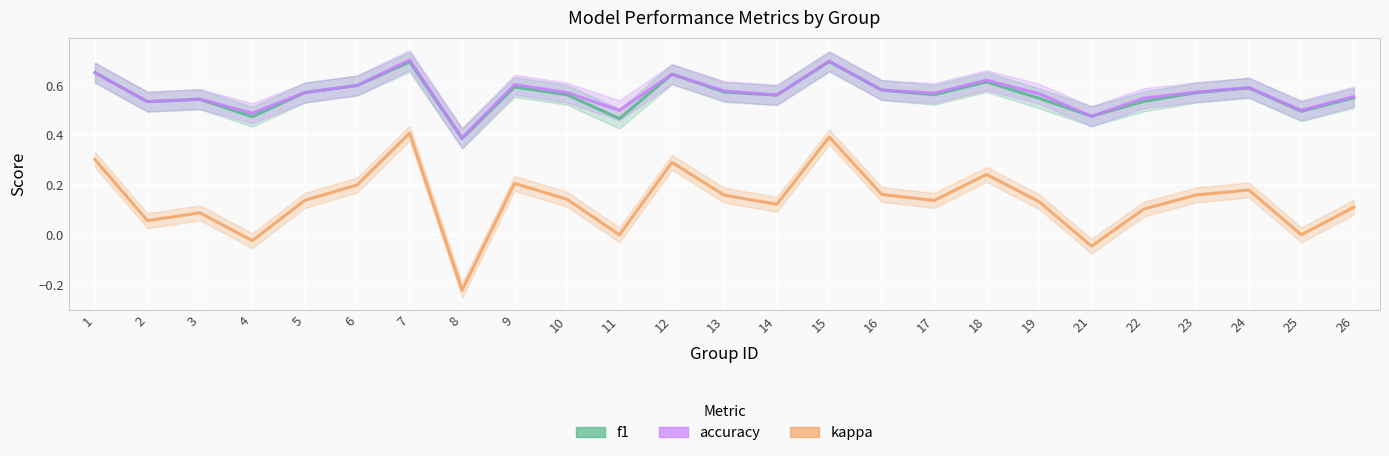

True or false: kappa and accuracy intersect in this chart.

False